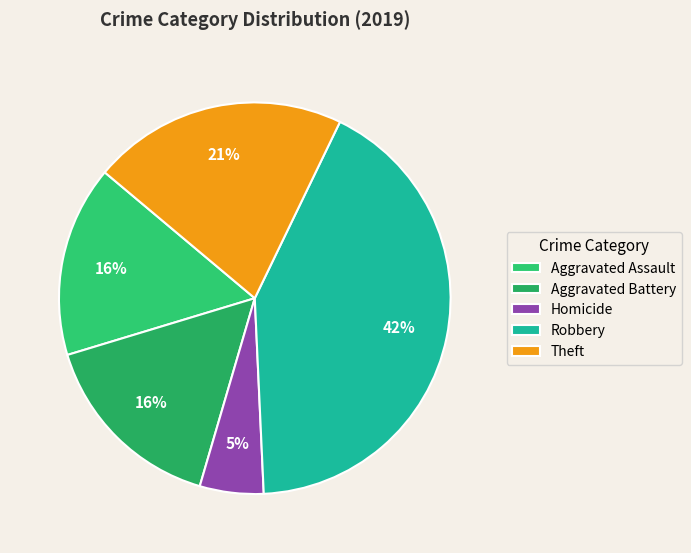

Does Theft represent more than half of the total?

No